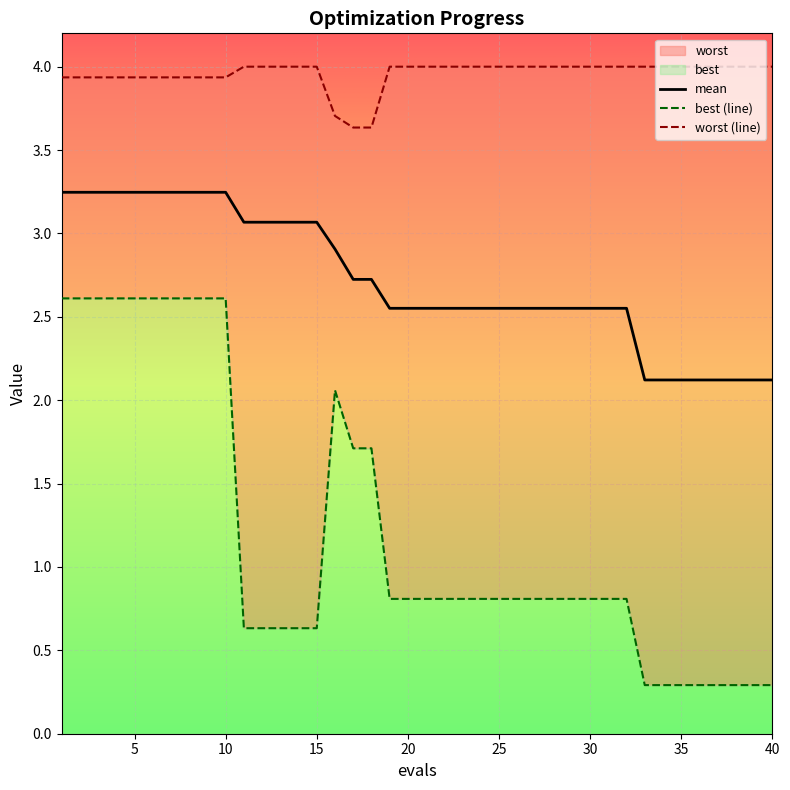

True or false: best and mean intersect in this chart.

False